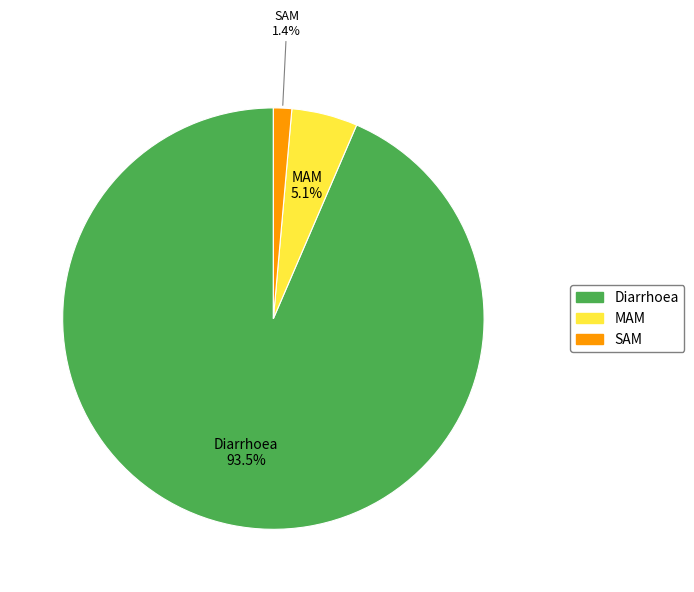

How many slices are in this pie chart?

3